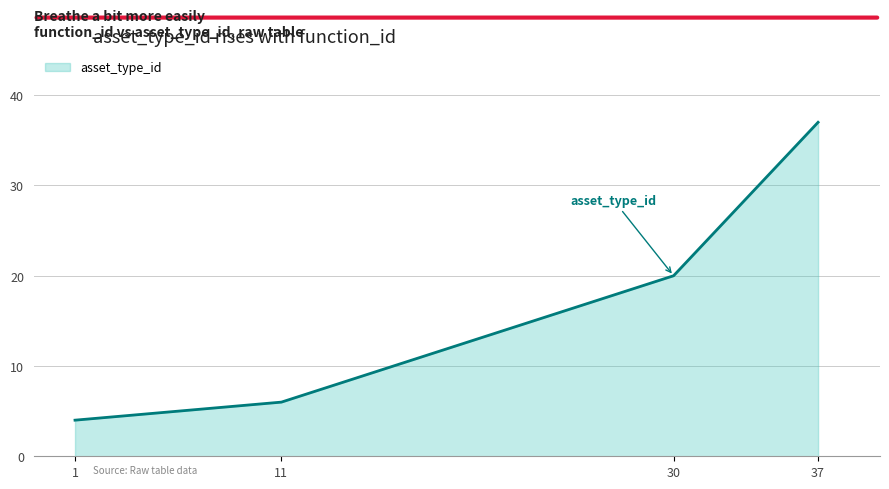

What is the maximum value shown in the chart?

37